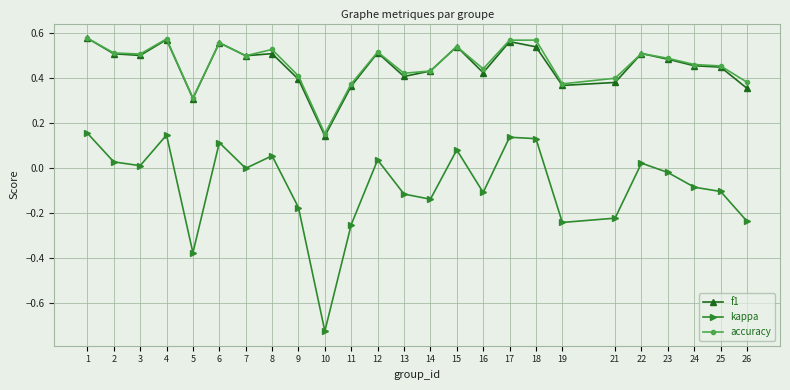

True or false: accuracy has a value of 0.5 at 22.

True